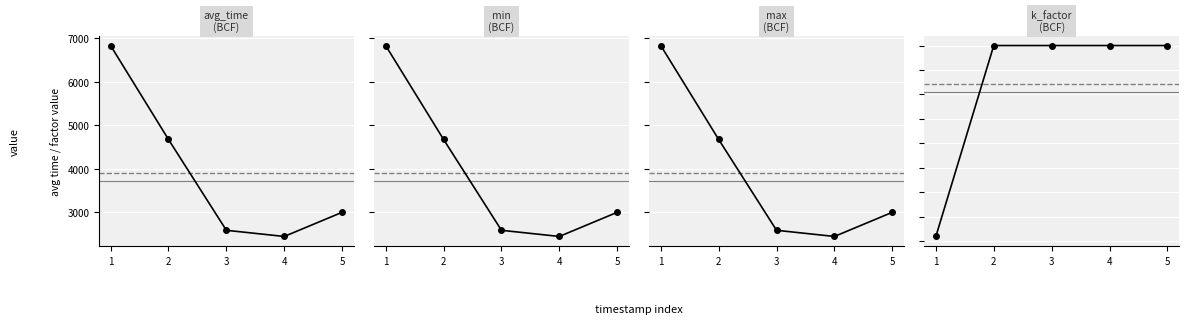

Between 1 and 2, which is larger?

1